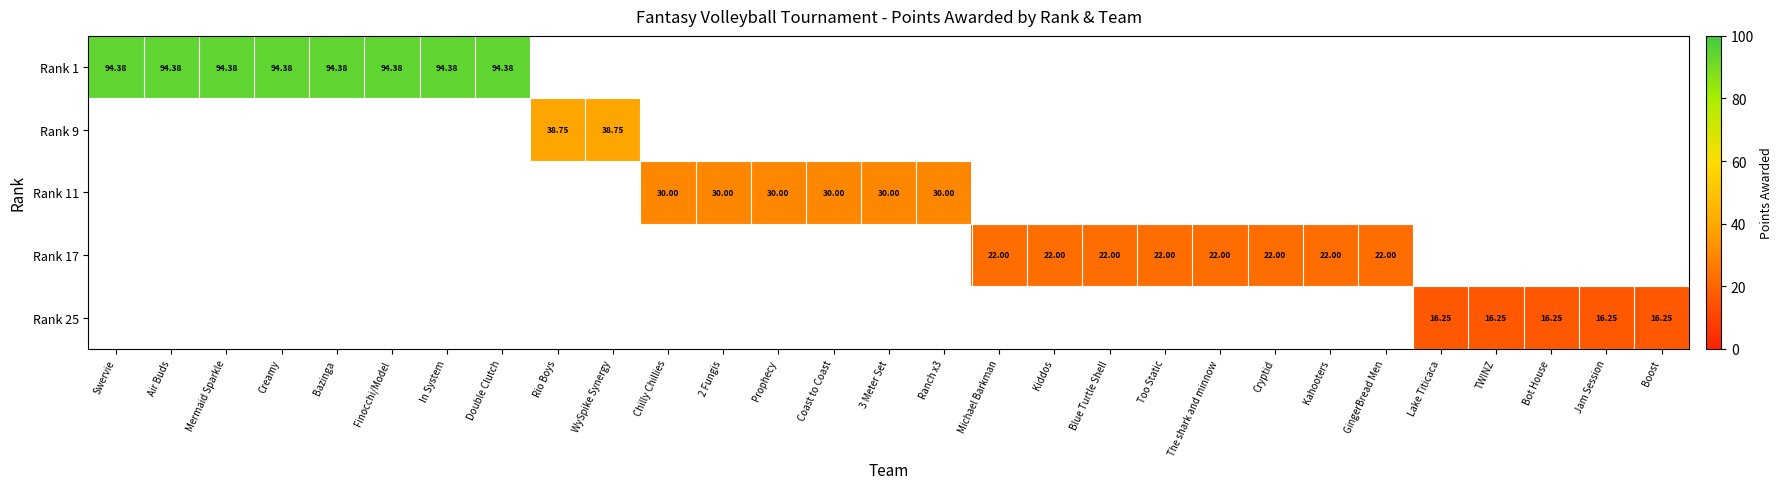

Between Mermaid Sparkle and Finocchi/Model, which series saw the biggest shift?

Rank 1